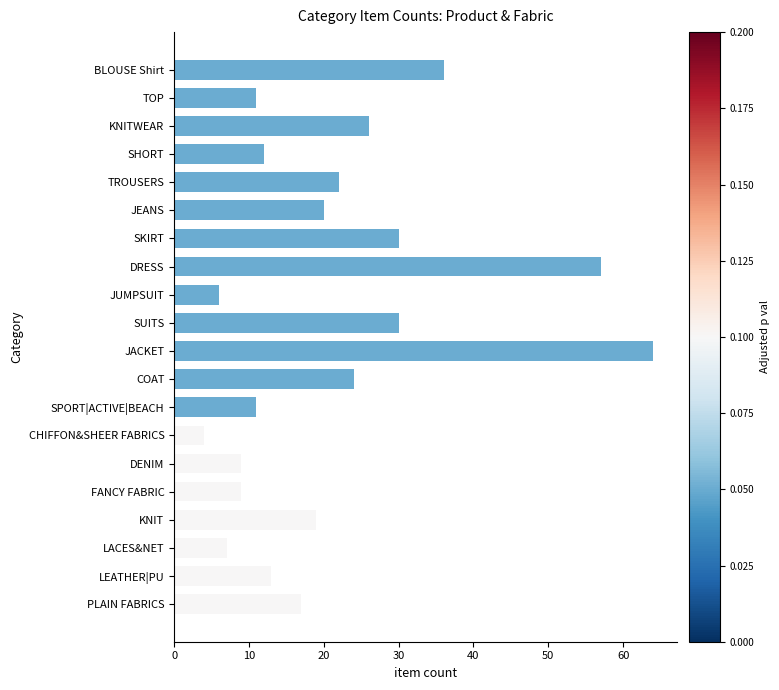

The chart shows a value of 7 at LACES&NET. True or false?

True